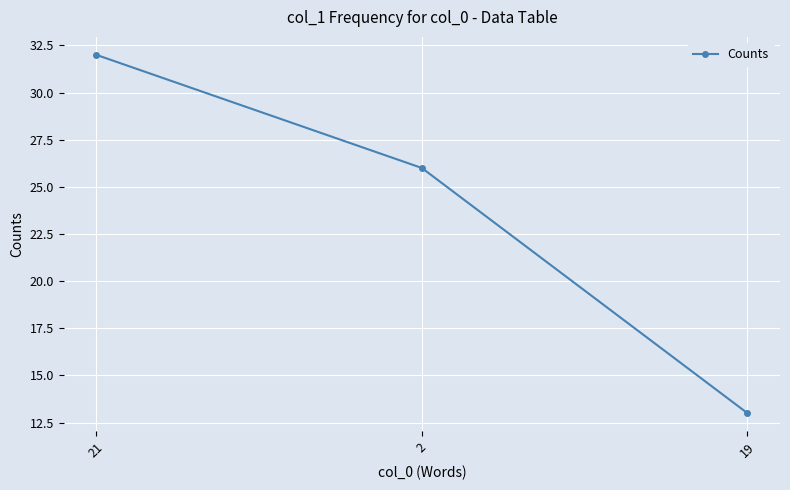

Is this an area chart (filled region under the line)?

No